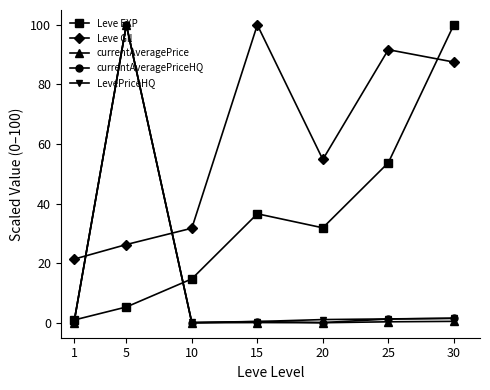

True or false: Leve EXP has a value of 172.1 at 30.

False